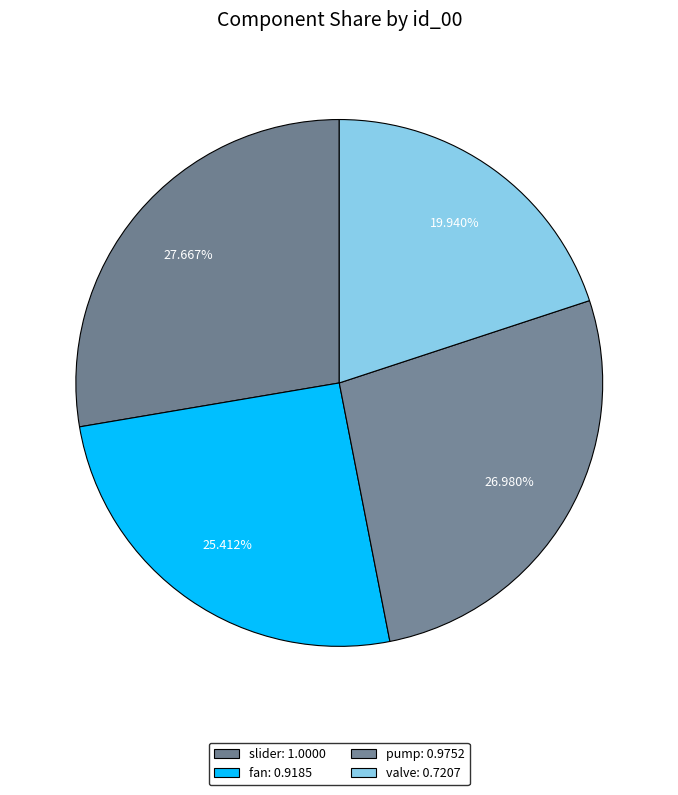

Count the number of slices in the pie.

4